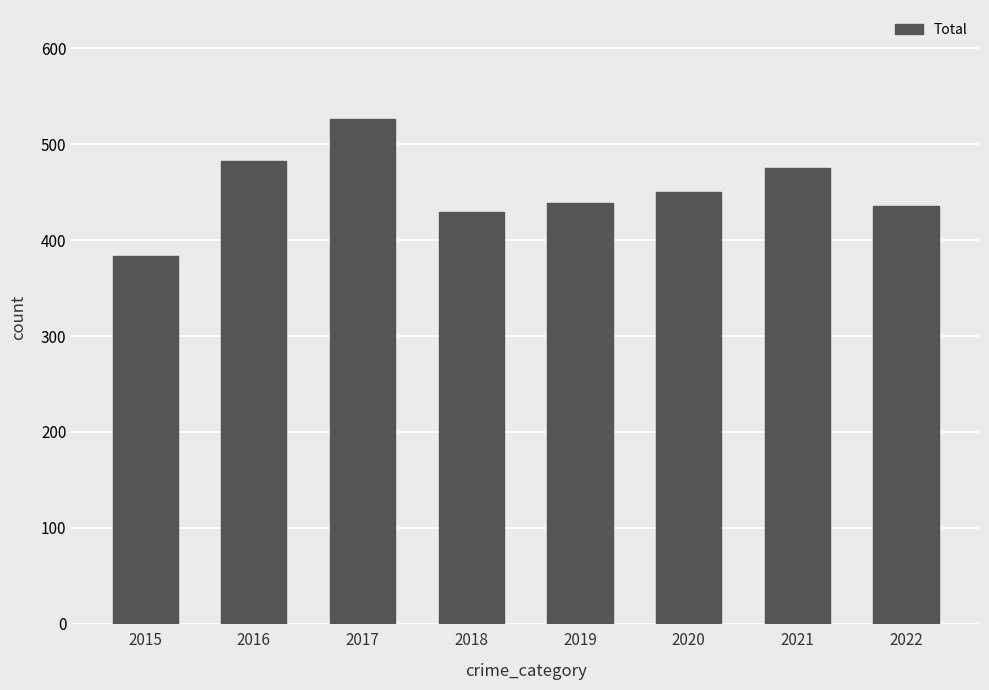

What is the value of the 2nd bar from the left?

483